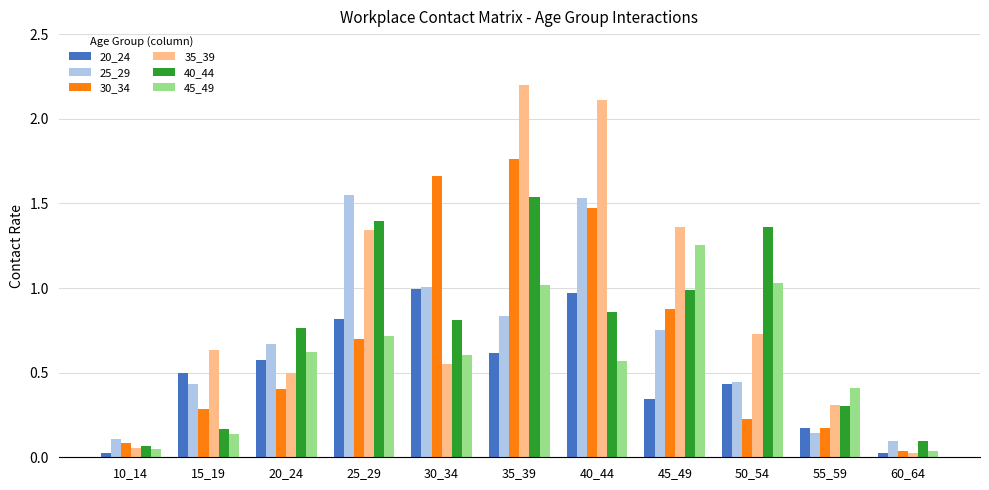

What is the sum of all 45_49 values?

6.4